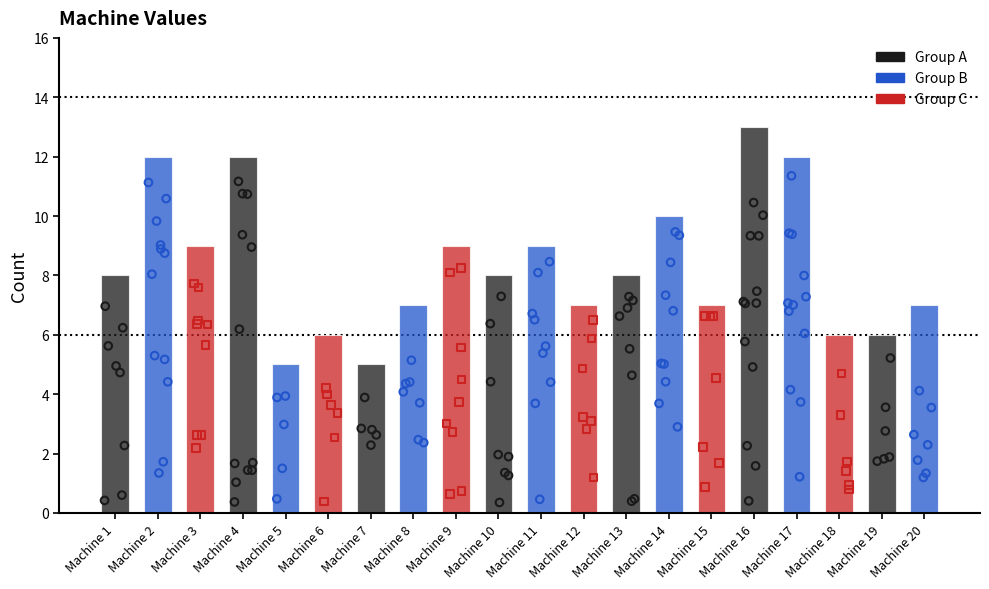

Between Machine 7 and Machine 16, which is larger?

Machine 16